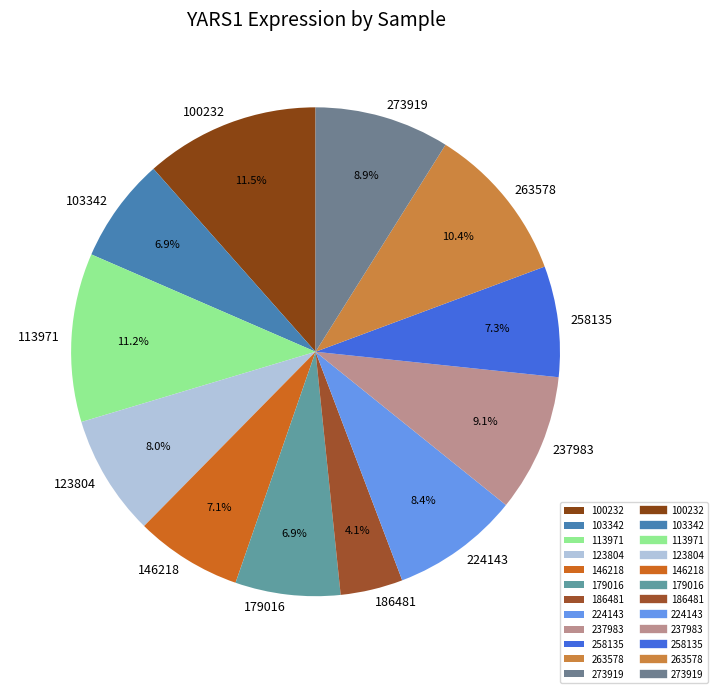

What percentage is NOT represented by 146218?

92.9%